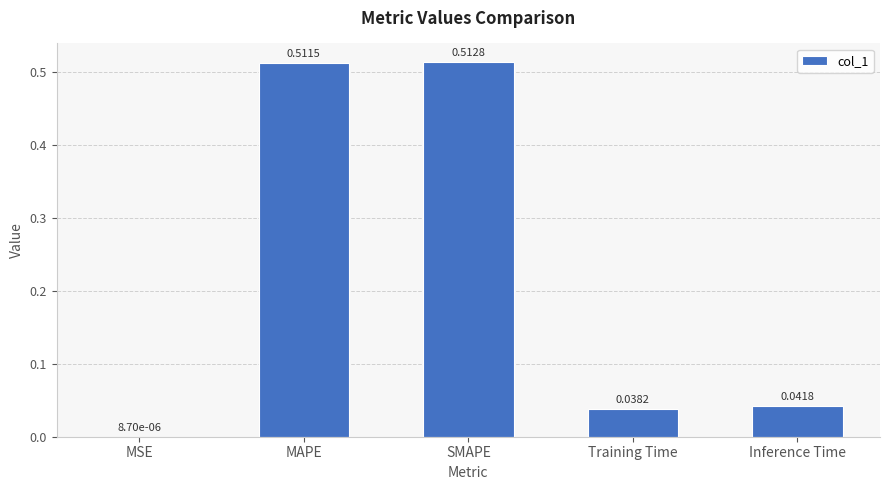

Which category has the highest value across all series?

SMAPE